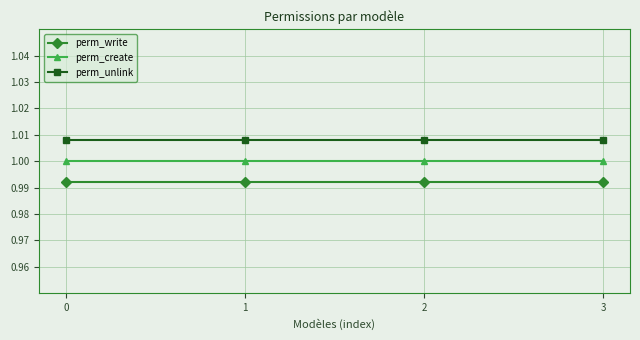

True or false: perm_unlink and perm_write intersect in this chart.

False